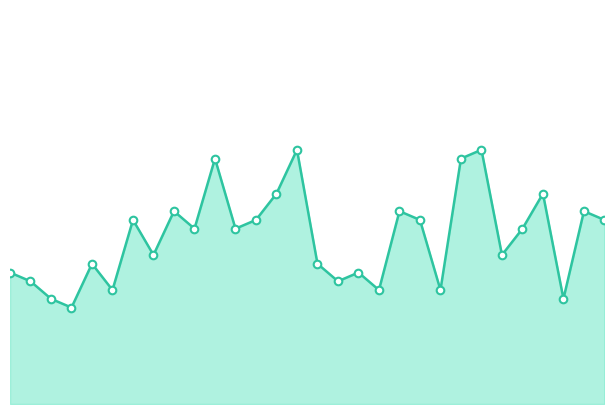

Does the chart have visible grid lines?

No